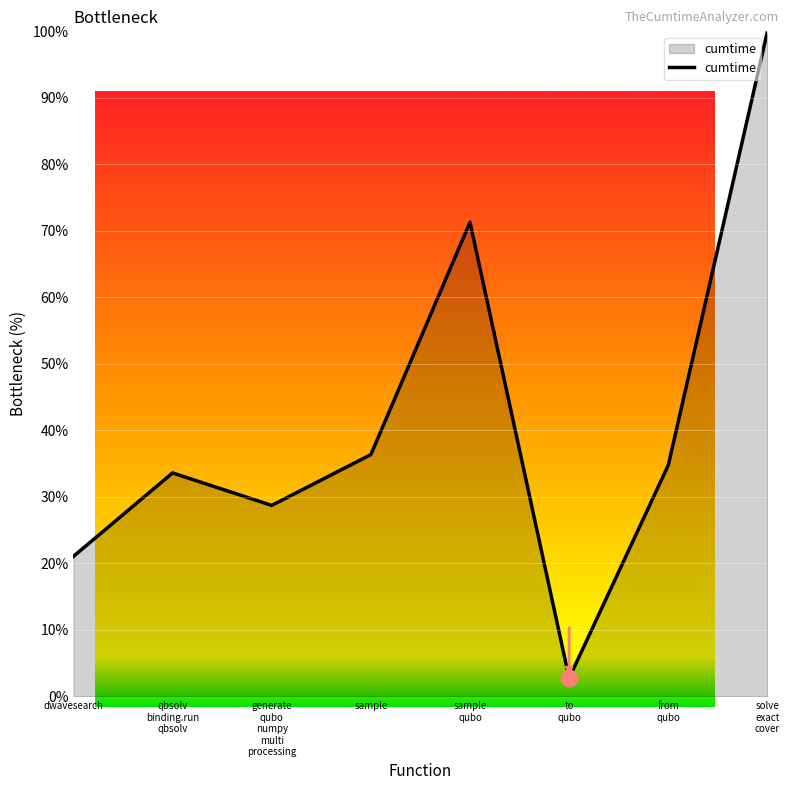

How many values exceed 34?

4